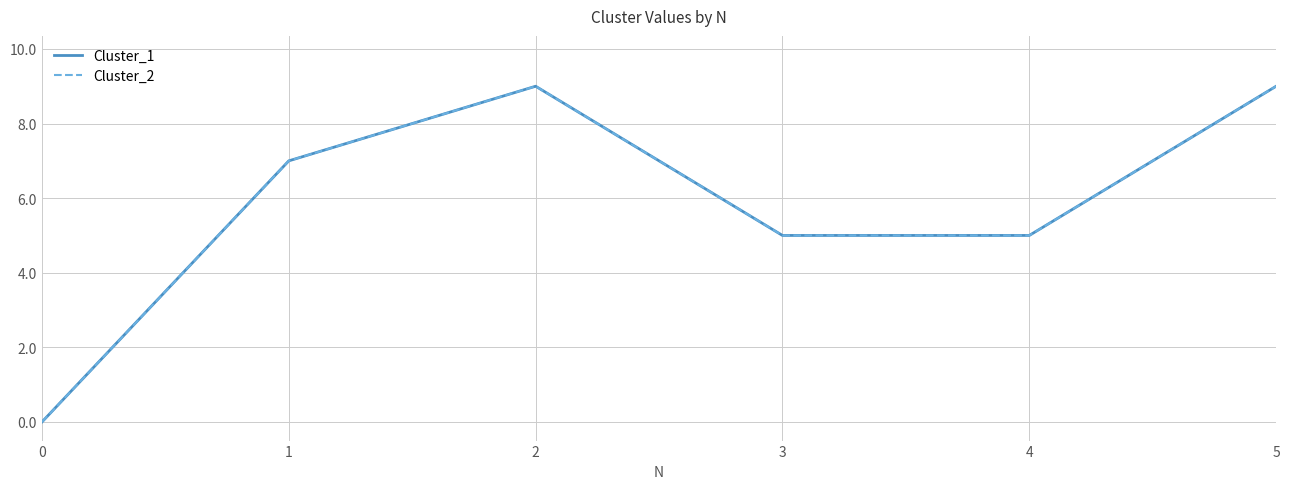

At which label does Cluster_2 first exceed 7?

2